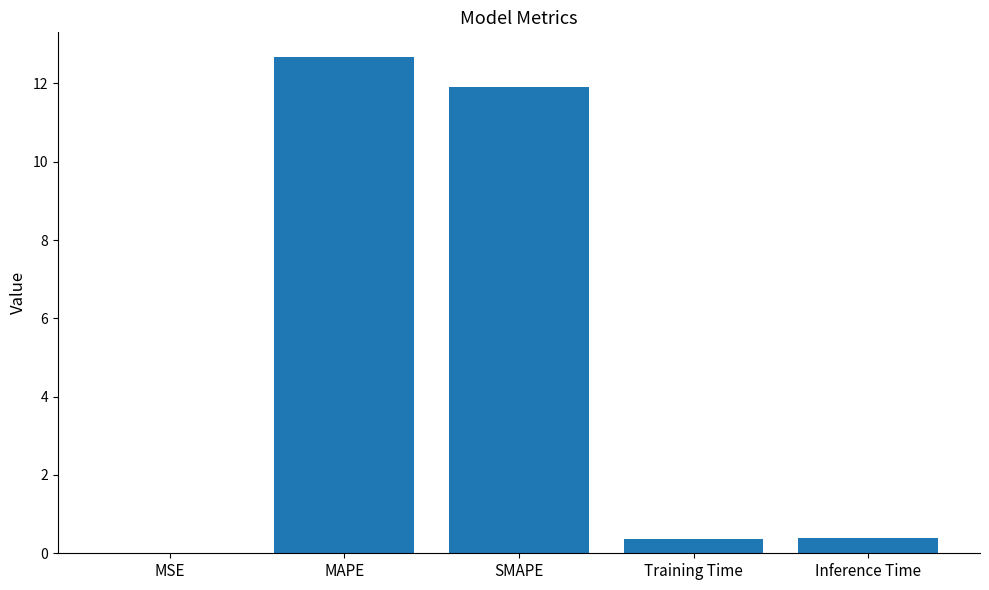

Are the bars horizontal?

No